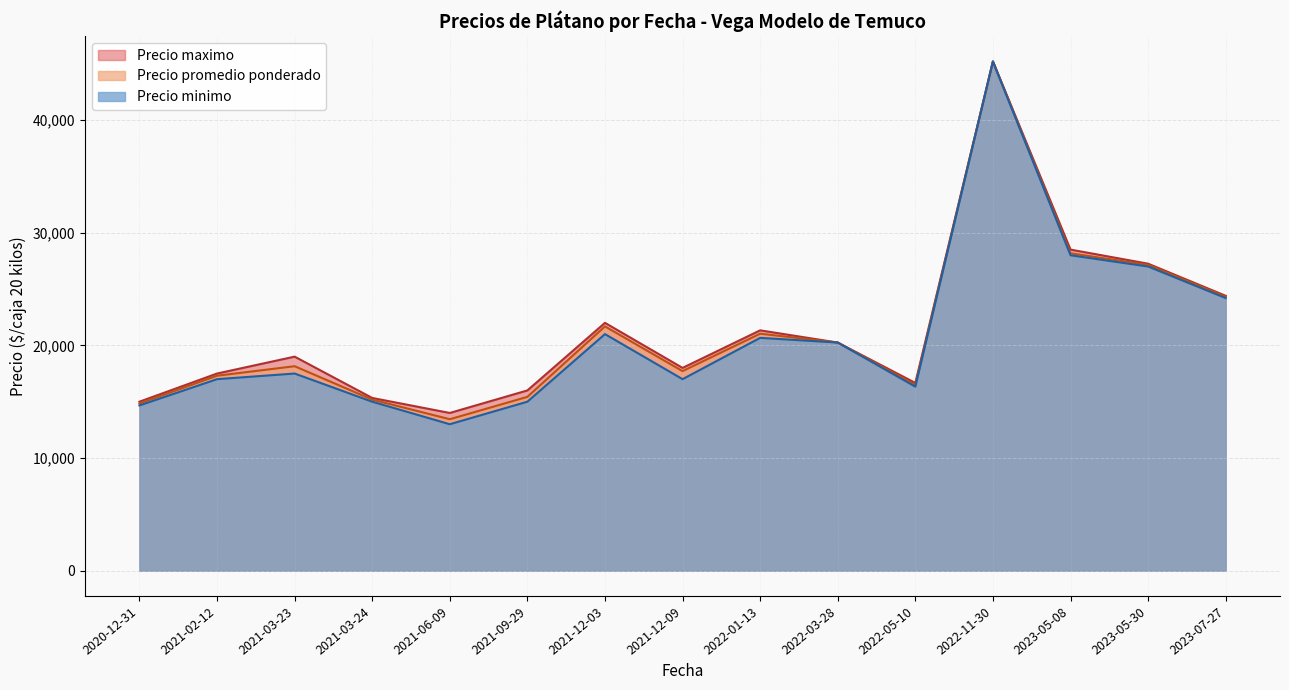

Which category has the highest value across all series?

2022-11-30